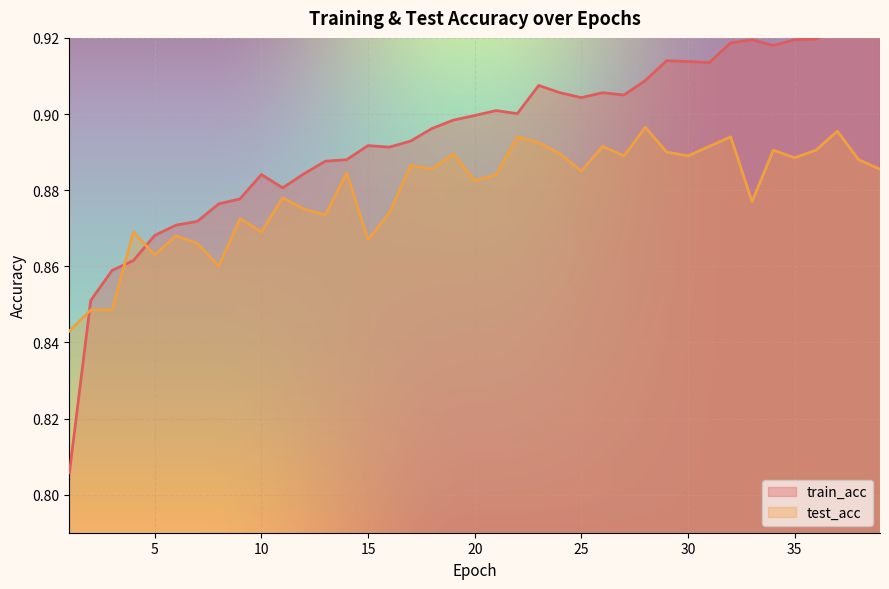

Is it true that train_acc equals 1.4 at 39?

False